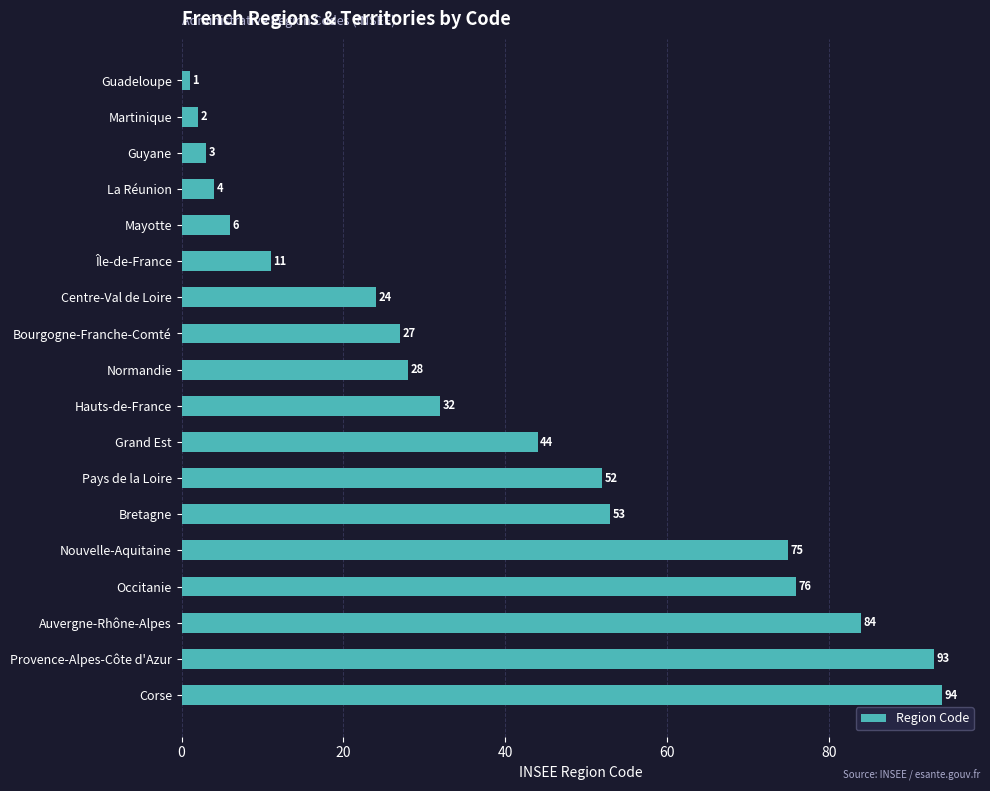

What is the difference between the second highest and minimum values?

92